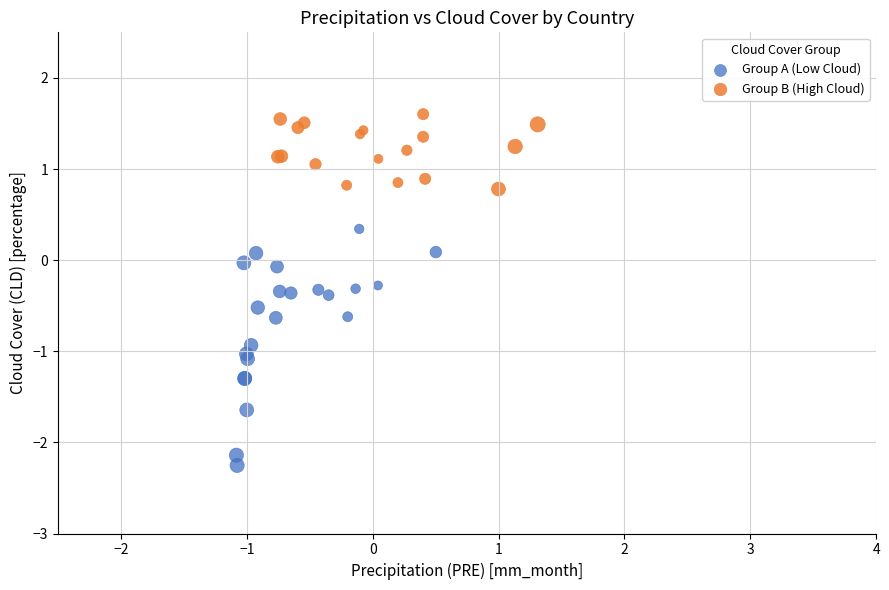

Which series contains the lowest Y value?

Group A (Low Cloud)